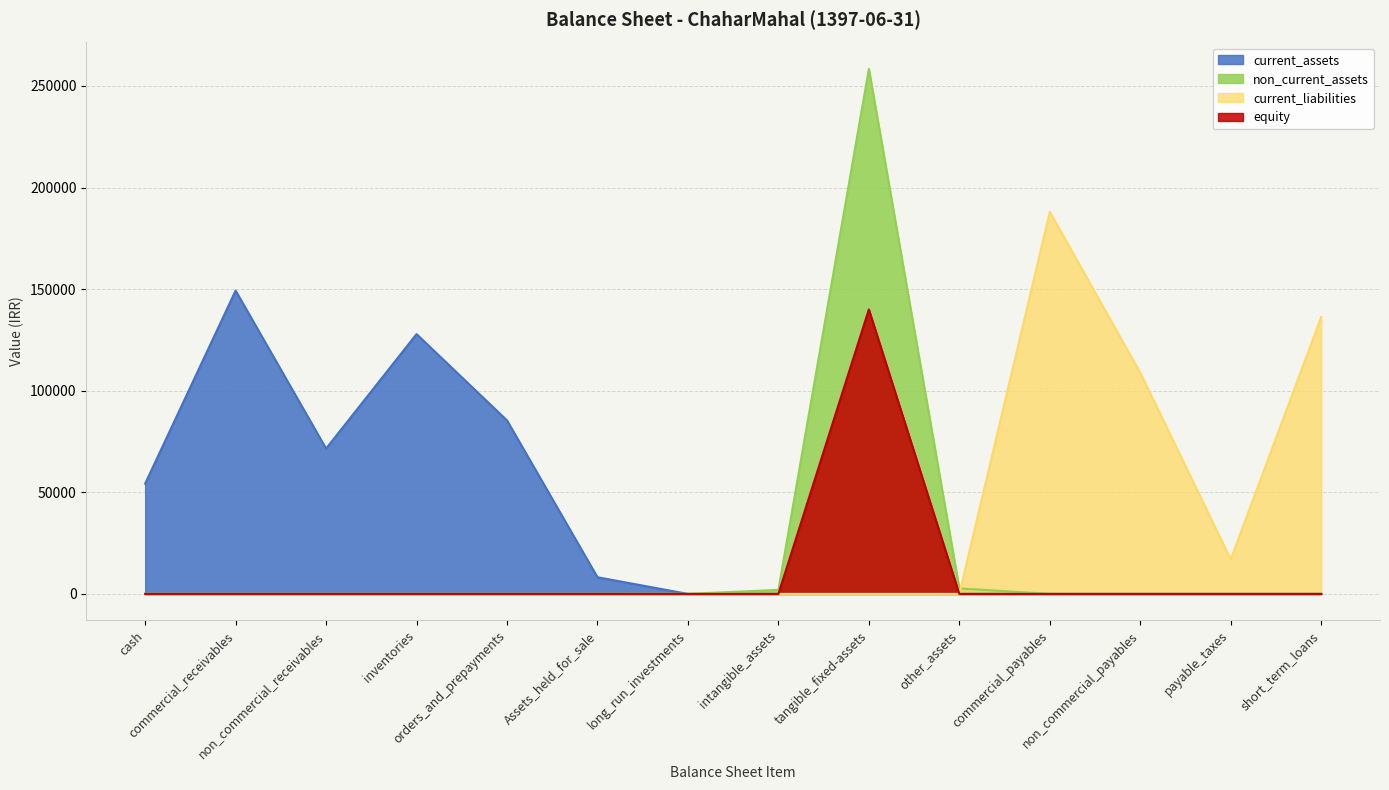

What is the maximum value for equity?

140000